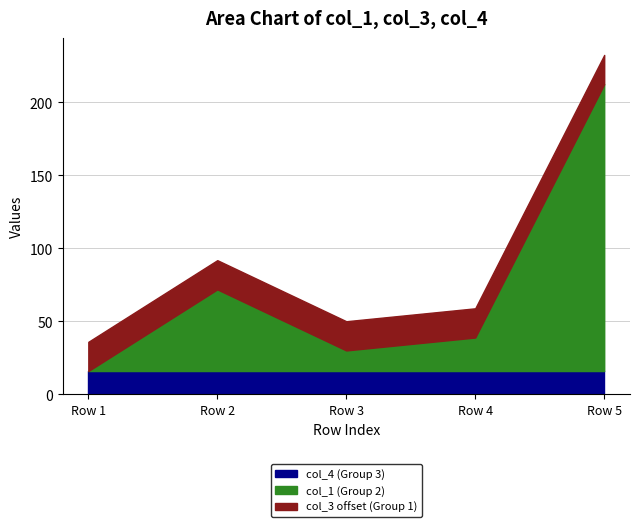

What is the value of the col_3 point at the 1st from the left?

16.0